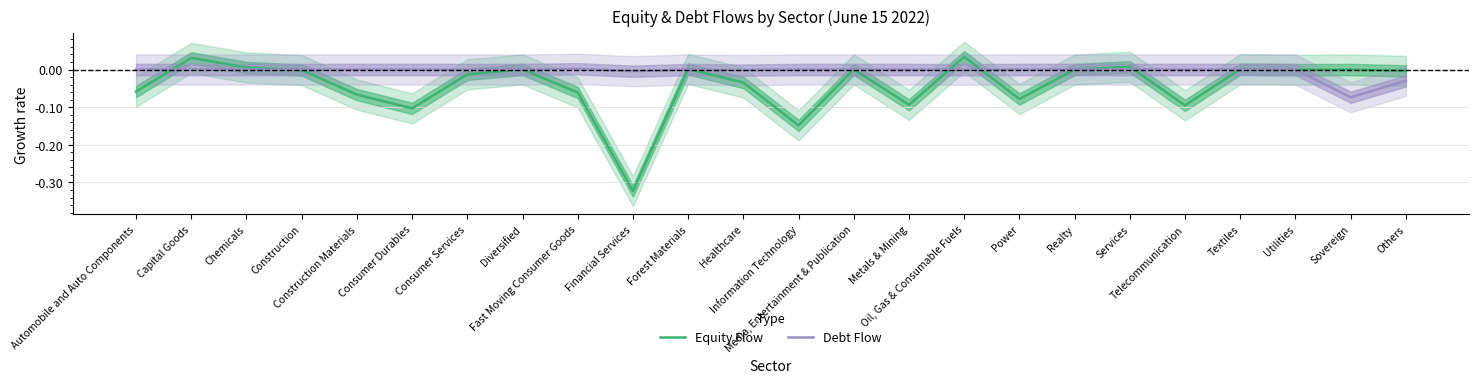

True or false: Debt Flow has a value of -0.0 at Others.

True